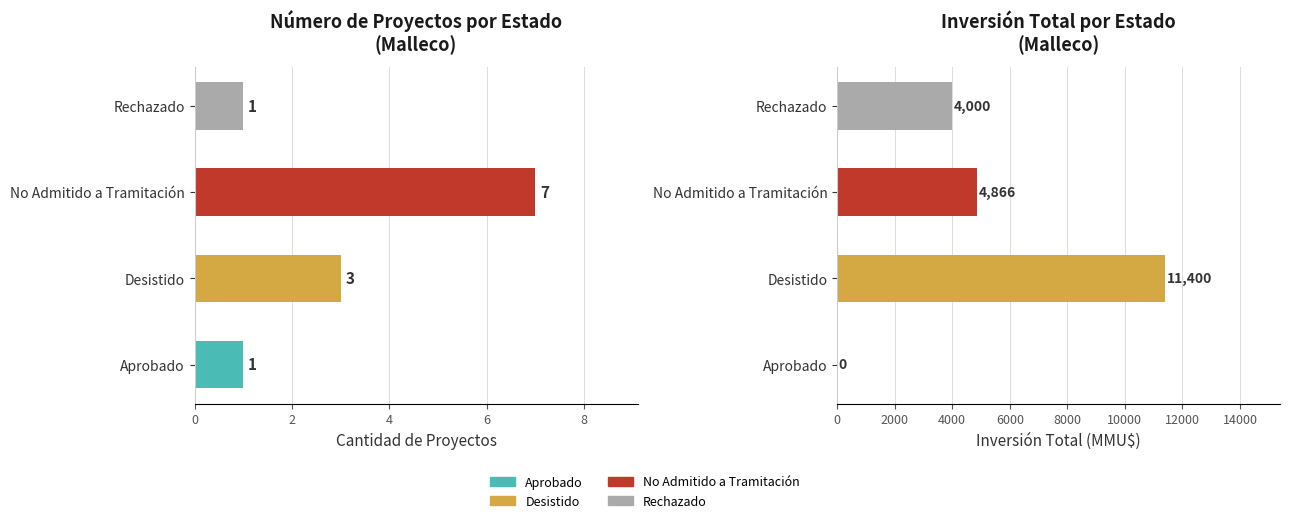

Does the chart contain any negative values?

No